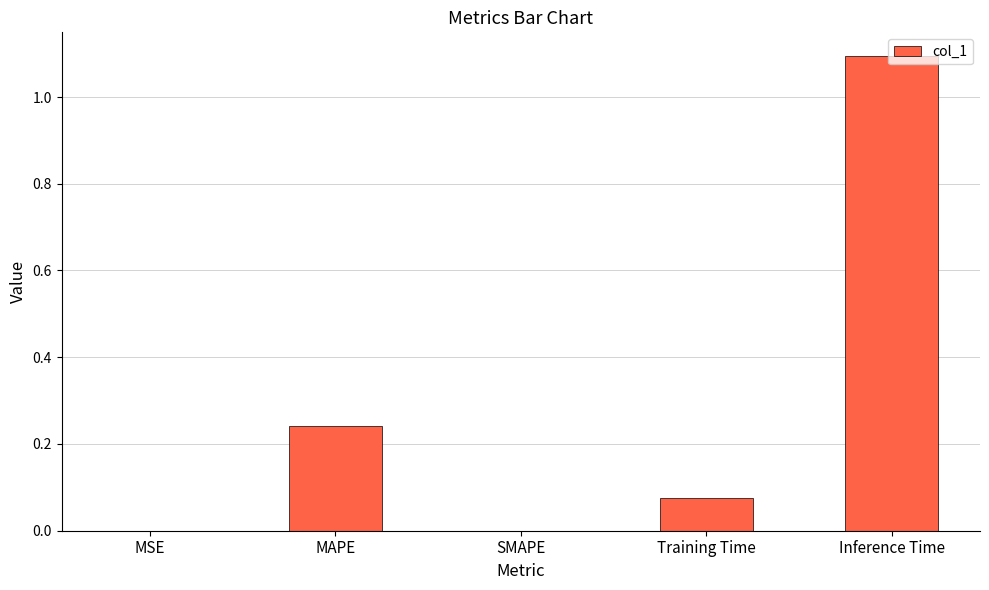

The value at Inference Time is 1.7. True or false?

False